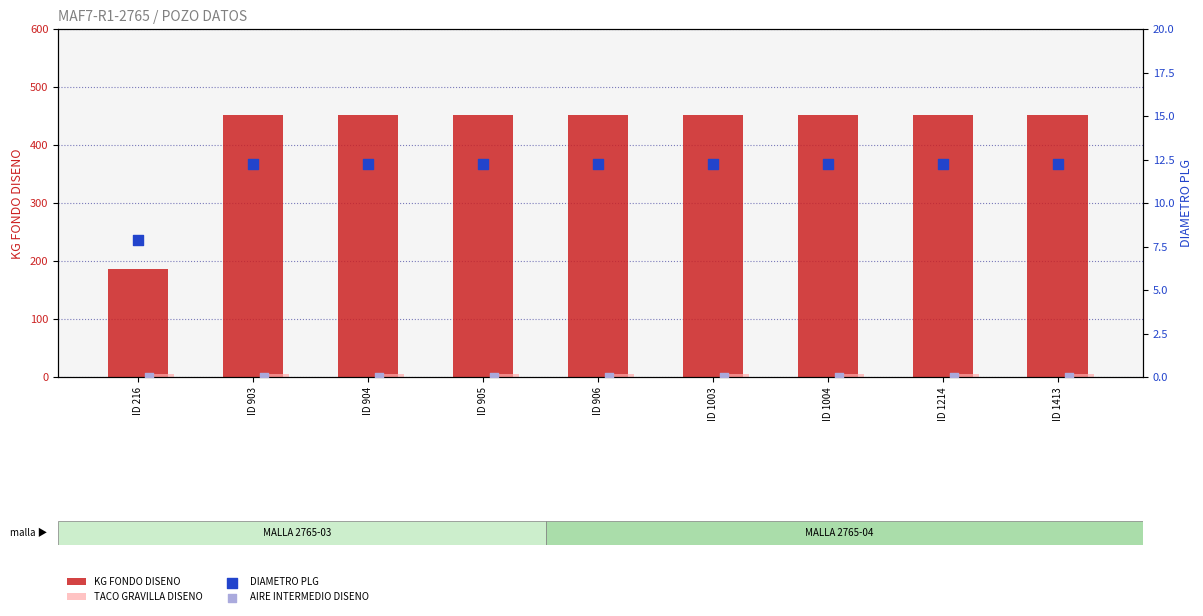

Which series contains the lowest Y value?

AIRE INTERMEDIO DISENO